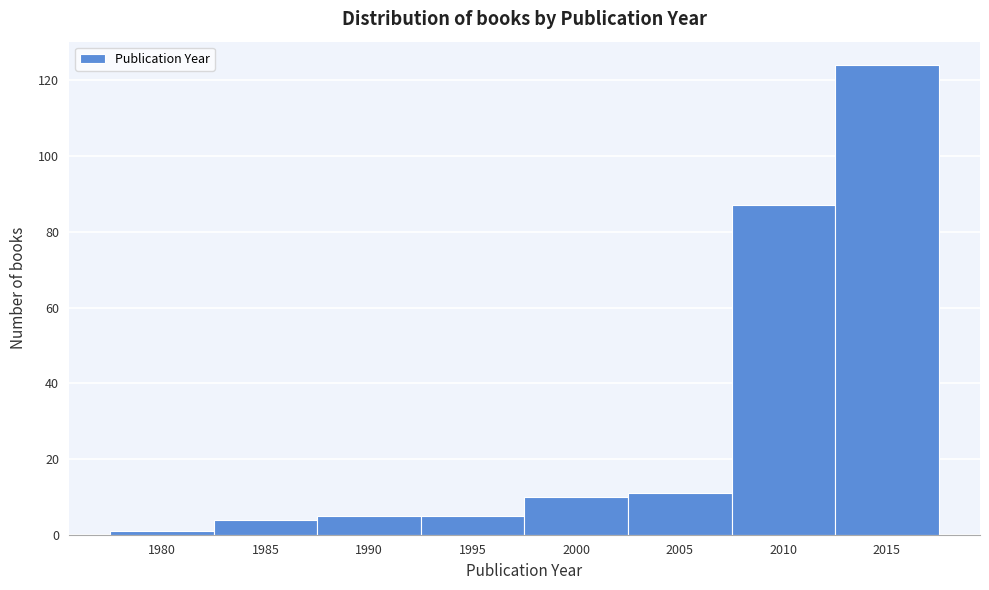

Reading left to right, list all the values displayed in this chart.

1980=1	1985=4	1990=5	1995=5	2000=10	2005=11	2010=87	2015=124